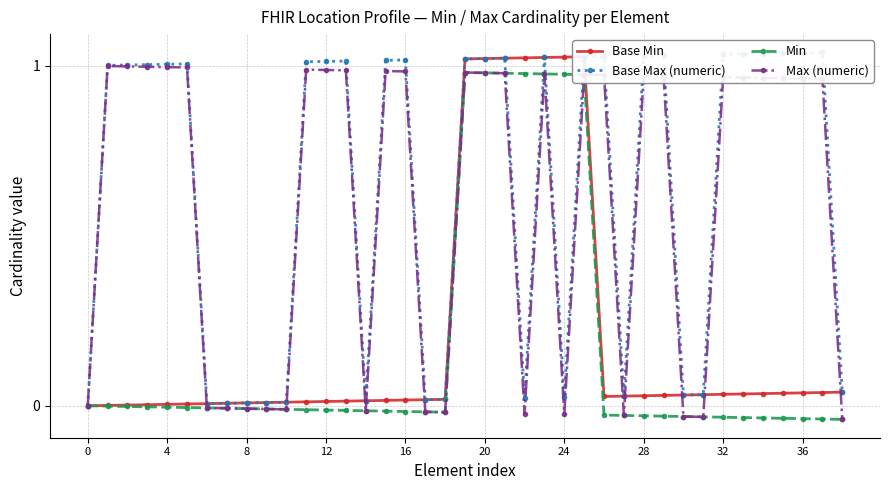

How many values in Max (numeric) are below zero?

14